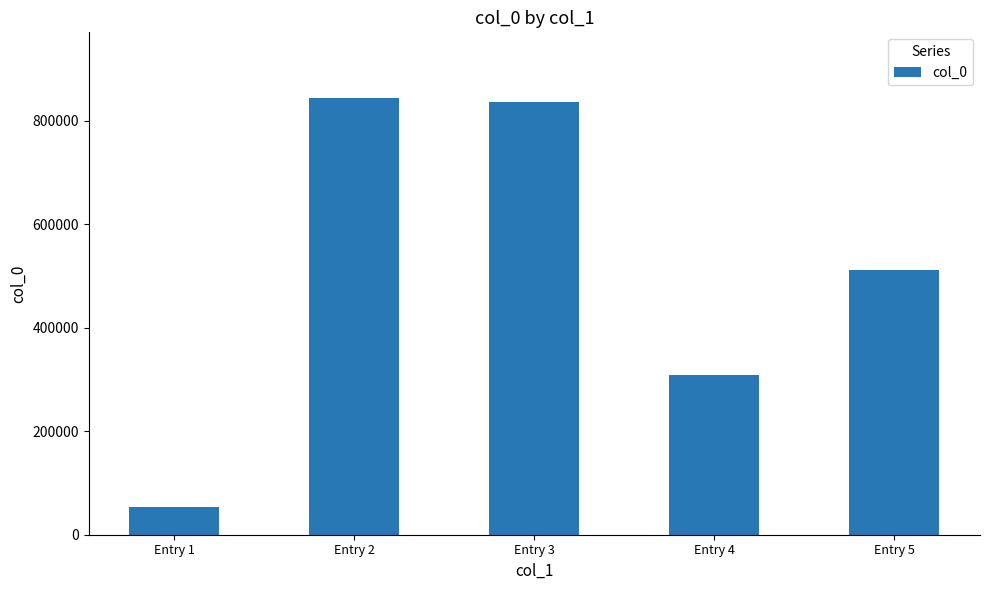

Does the chart contain any negative values?

No